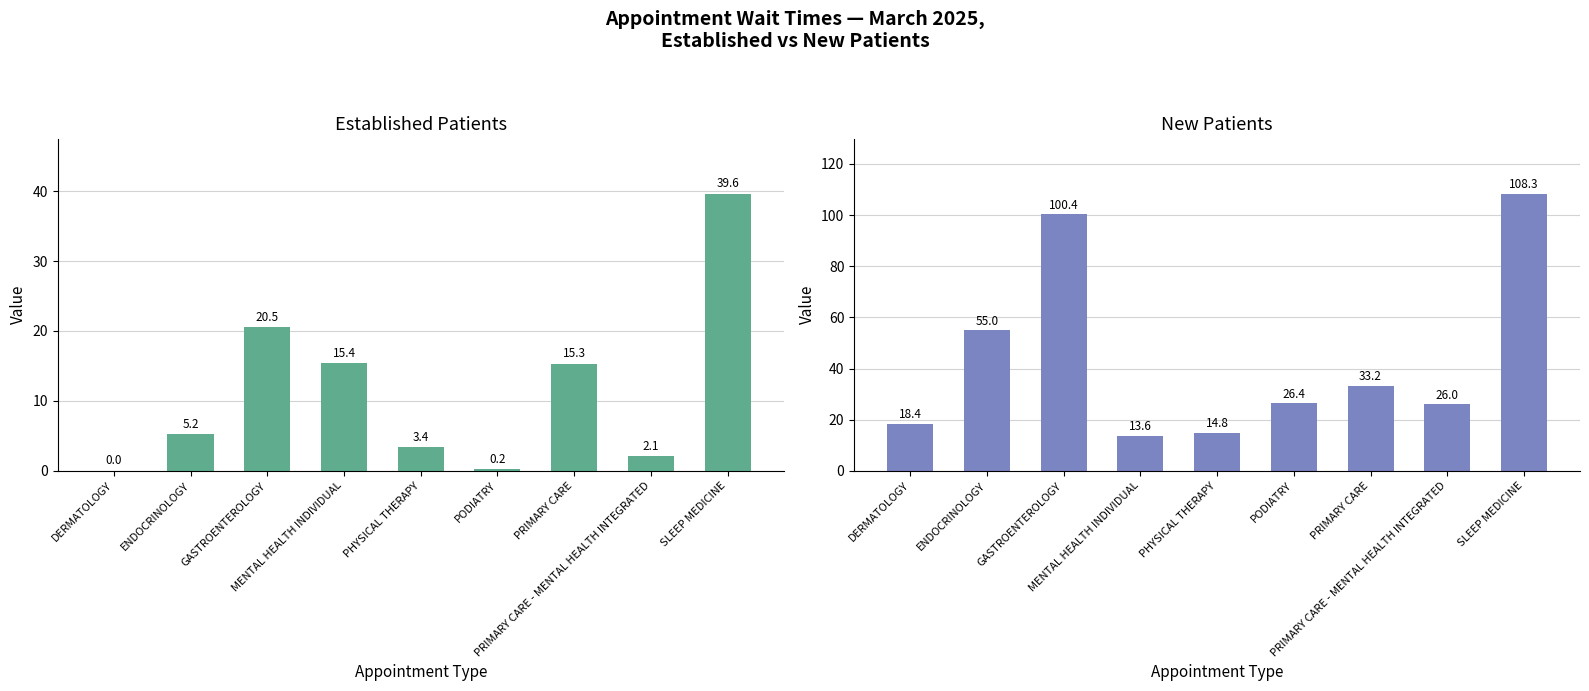

What is the spread (max minus min) of values at SLEEP MEDICINE?

68.7